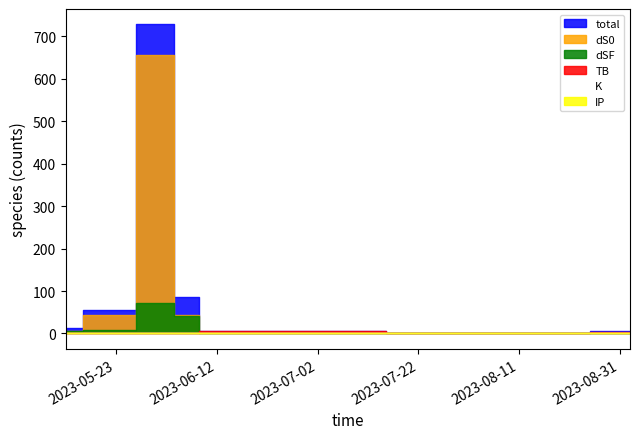

The value of TB at 2023-05-20 is 0.0. True or false?

True